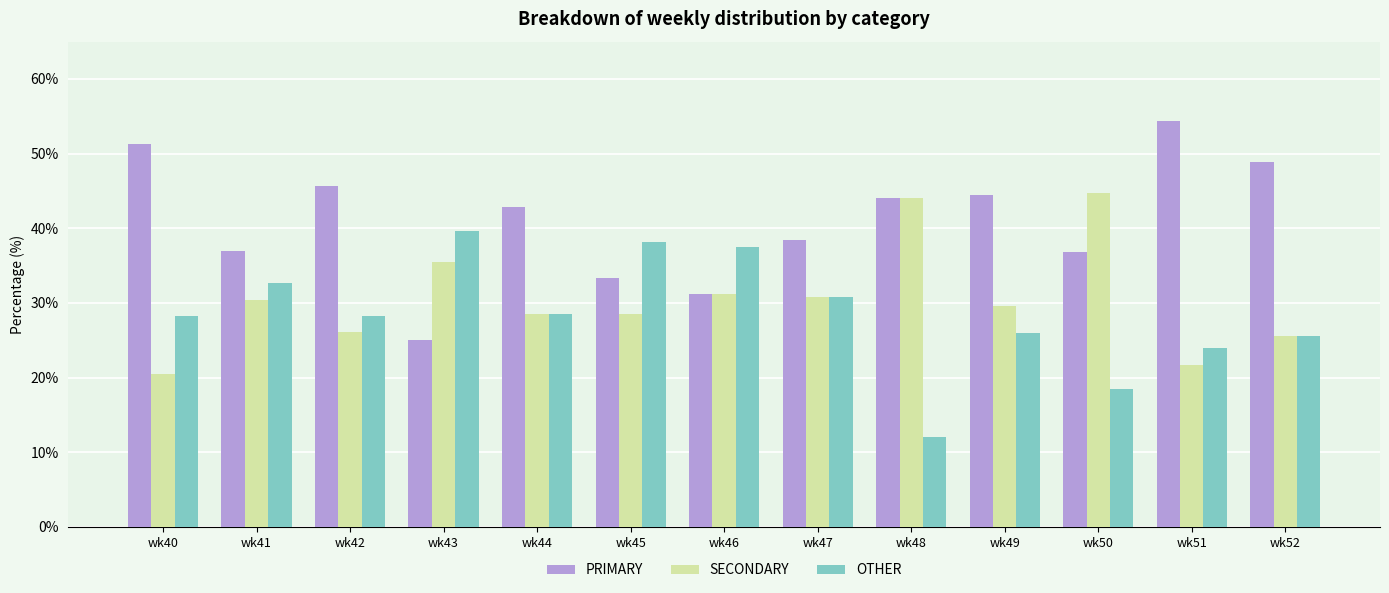

What is the average value of the OTHER series?

28.4